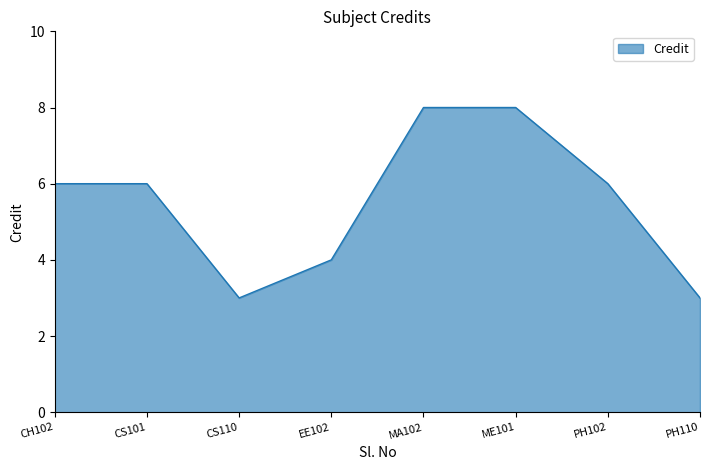

True or false: there are more than 2 points higher than both neighbors.

False